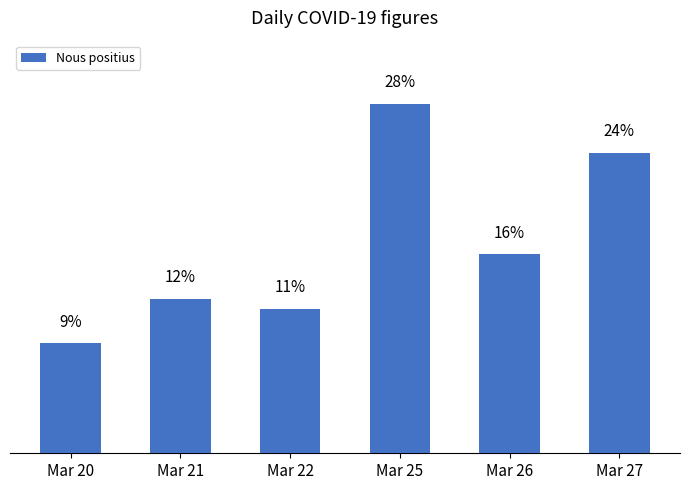

Are the bars horizontal?

No